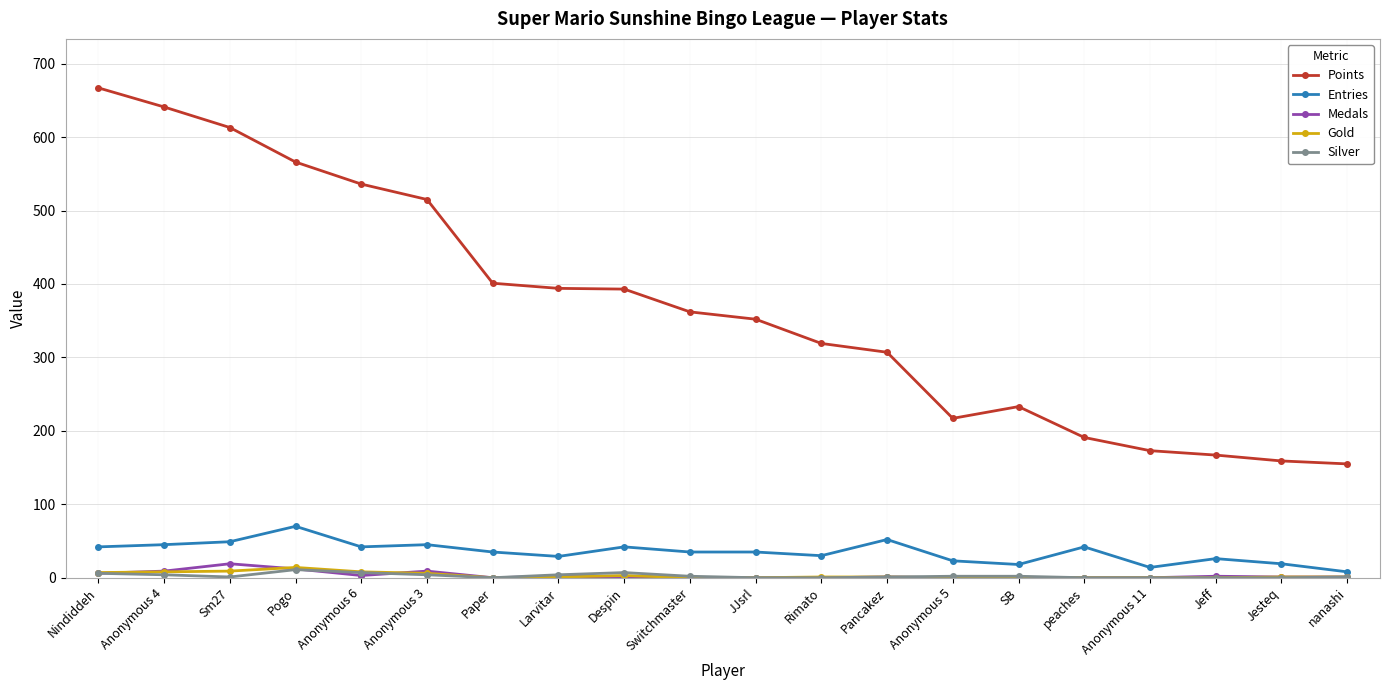

What is the label of the 5th point from the left?

Anonymous 6